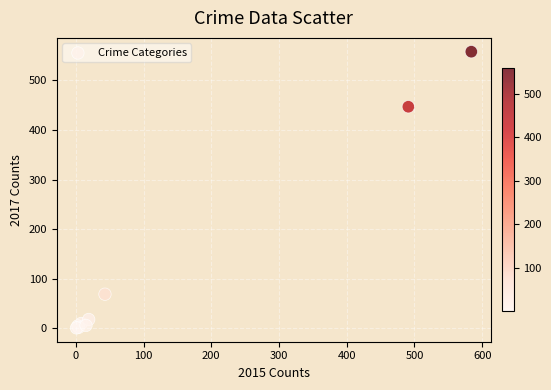

What Y value in the scatter plot is closest to 279?

447